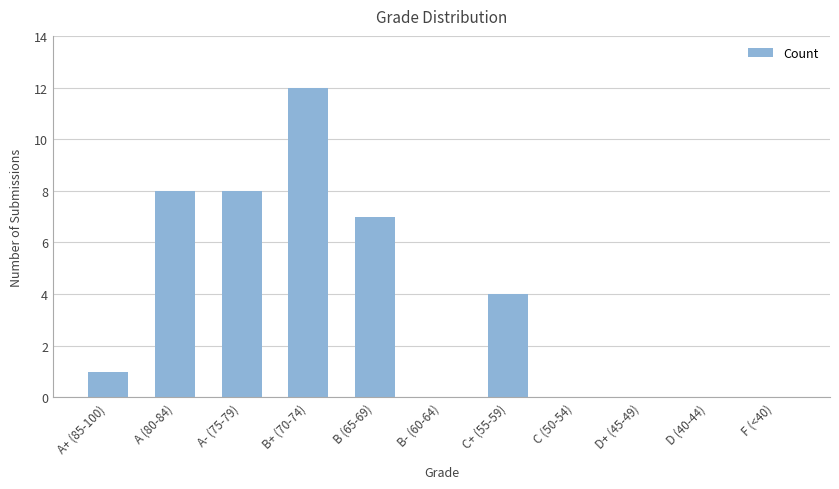

The chart shows a value of 0 at B- (60-64). True or false?

True